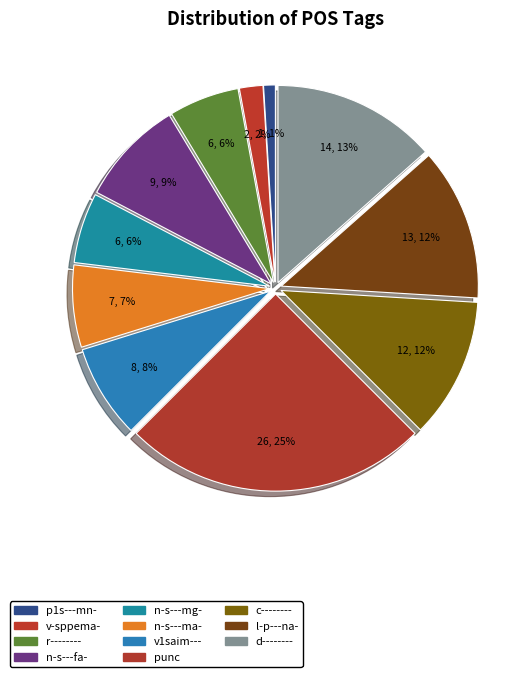

What percentage is the c-------- slice, to the nearest percent?

12%